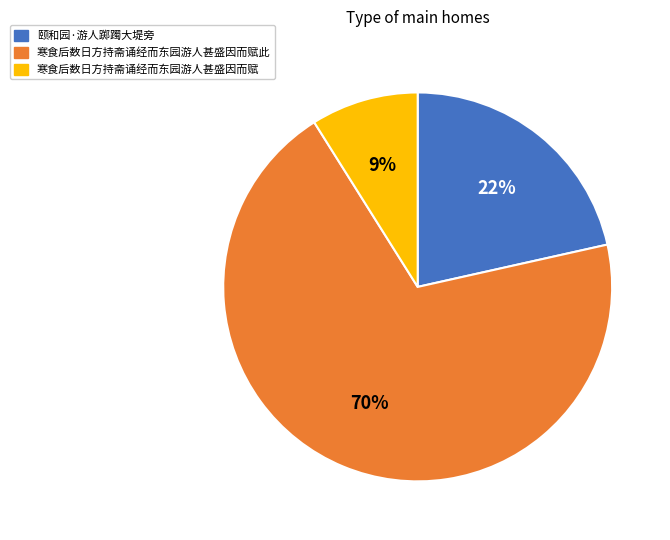

What percentage is the 颐和园·游人踯躅大堤旁 slice, to the nearest percent?

22%